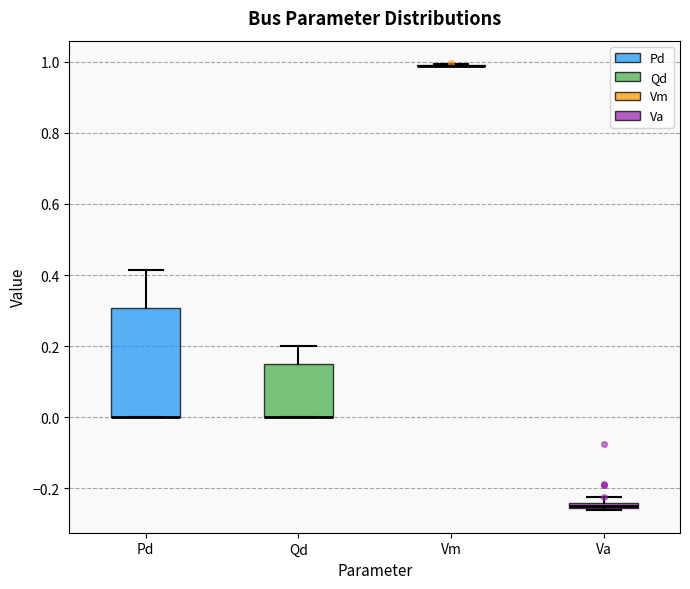

Comparing the boxes themselves (not the whiskers), which one is the tallest?

Pd